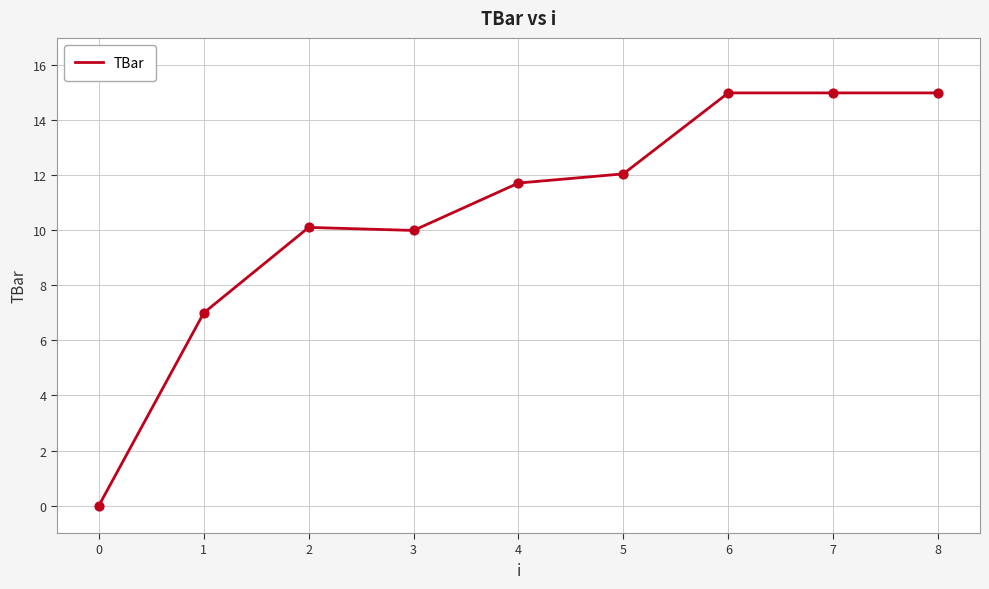

Between 0 and 2, which is larger?

2